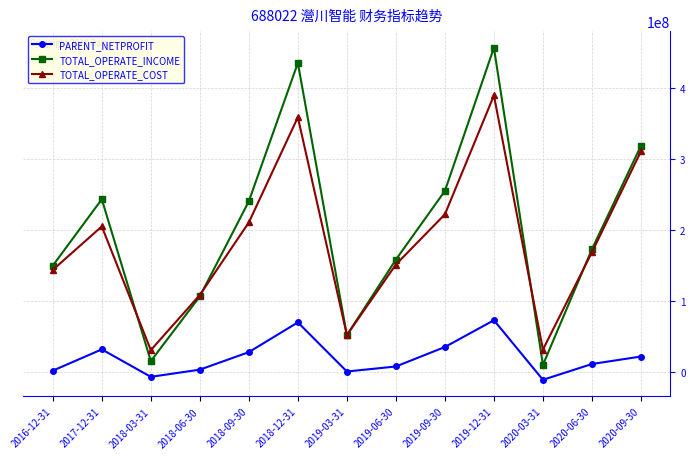

How many interior local valleys does the TOTAL_OPERATE_COST series have?

3